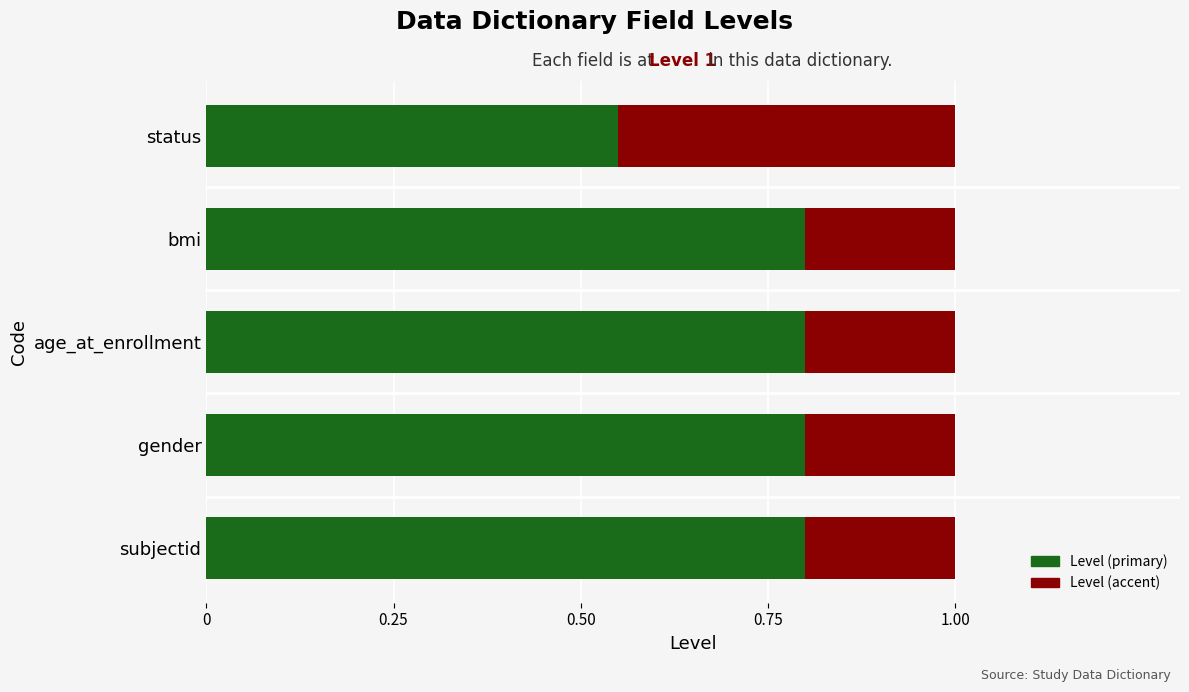

Which category has the lowest value in the Level (primary) series?

status